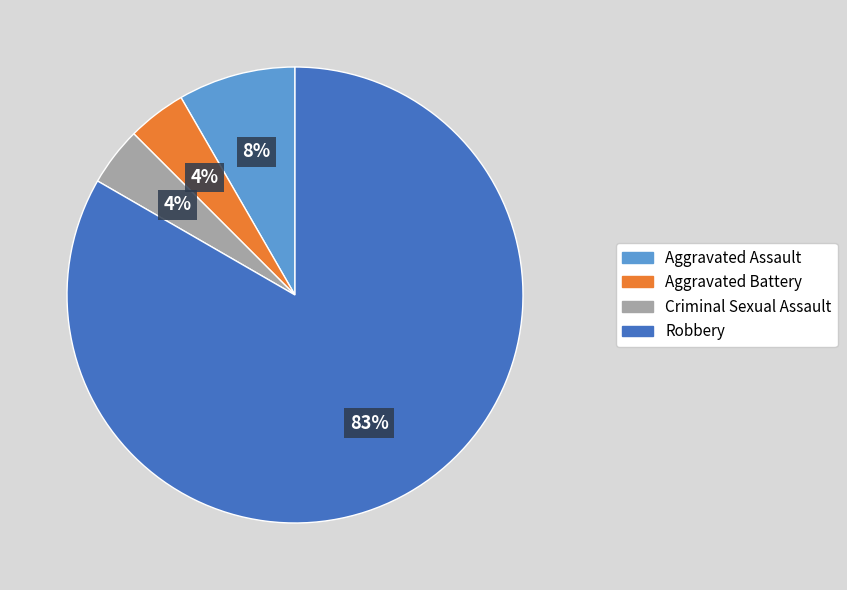

To the nearest percent, what portion does Aggravated Battery represent?

4%